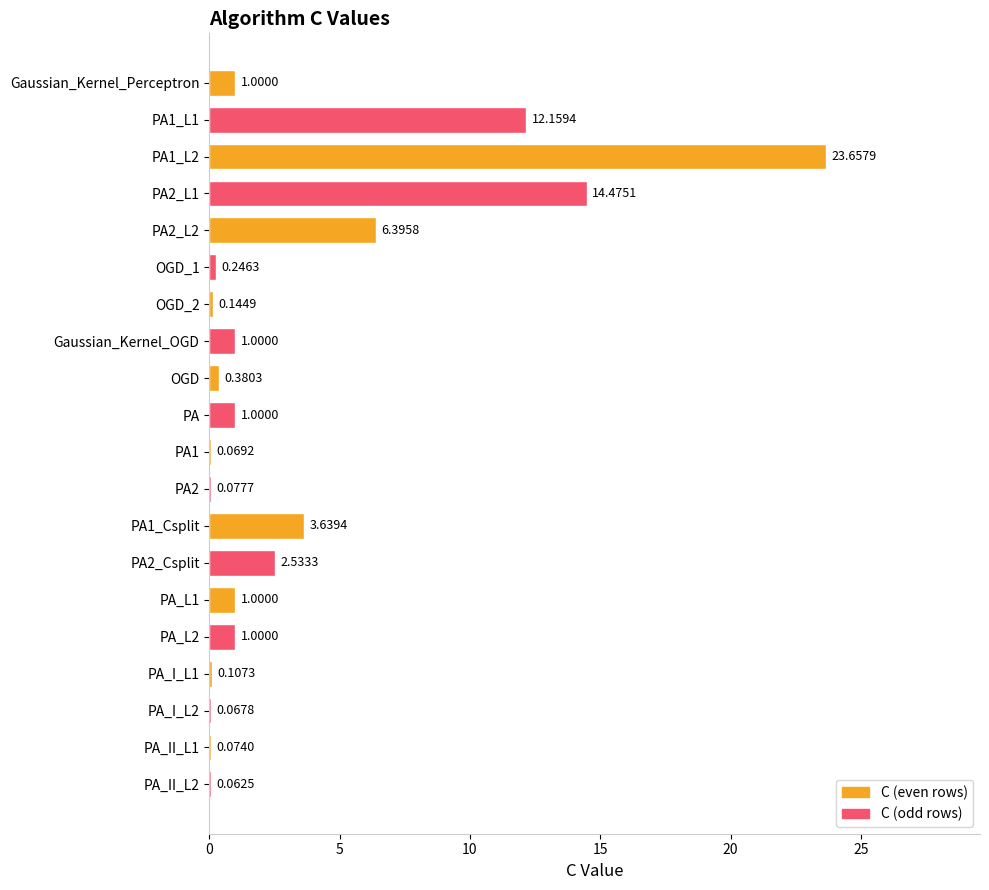

What is the sum of all values?

69.1